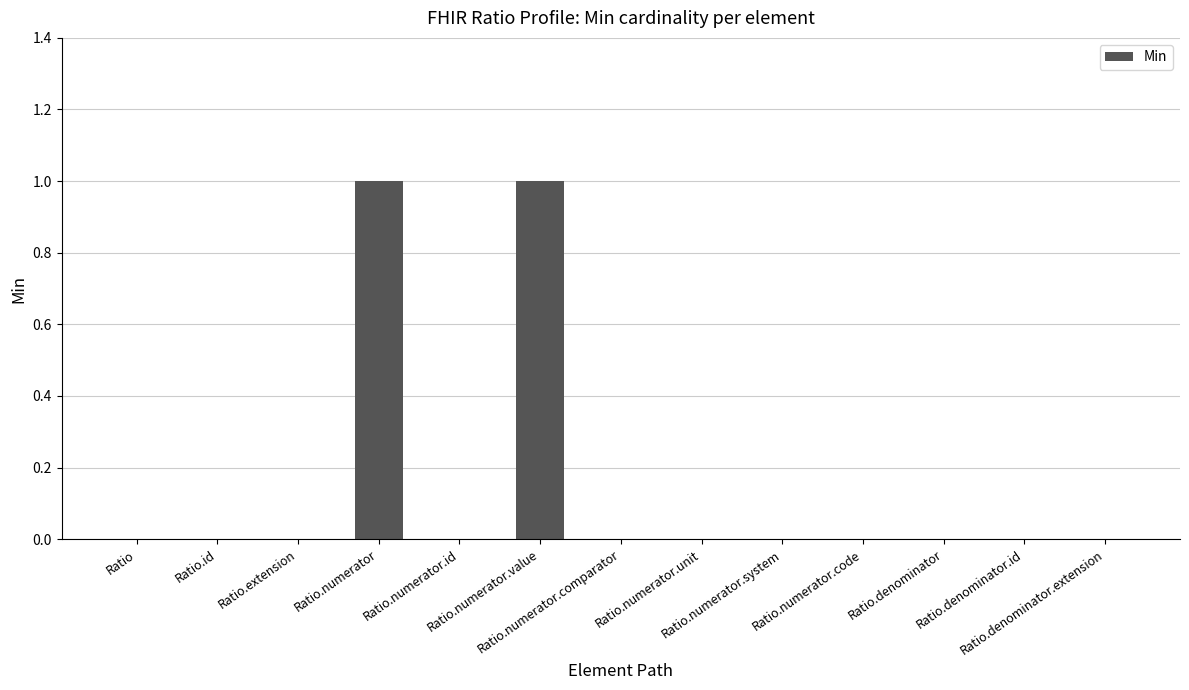

Reading left to right, transcribe all the data shown in this chart.

0	0	0	1	0	1	0	0	0	0	0	0	0